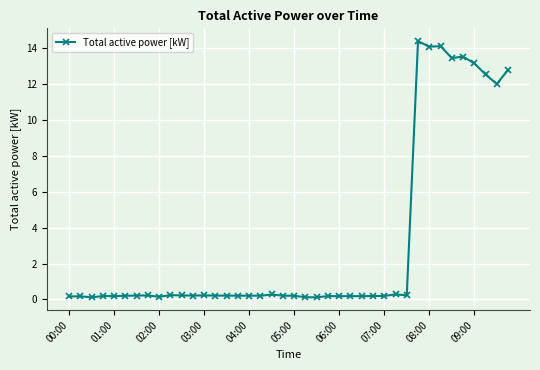

What is the value of the 32nd point from the left?

14.4